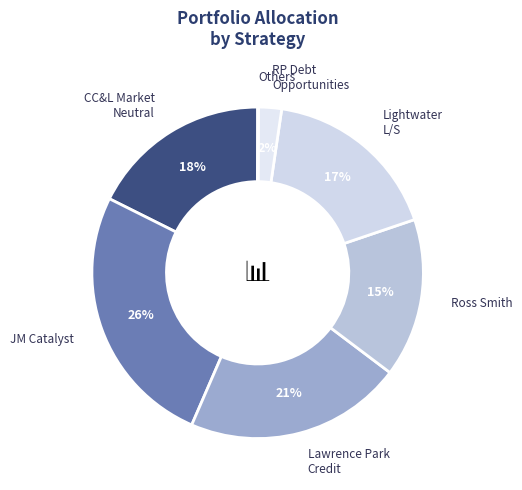

The CC&L Market Neutral slice represents 18% of the pie. True or false?

True